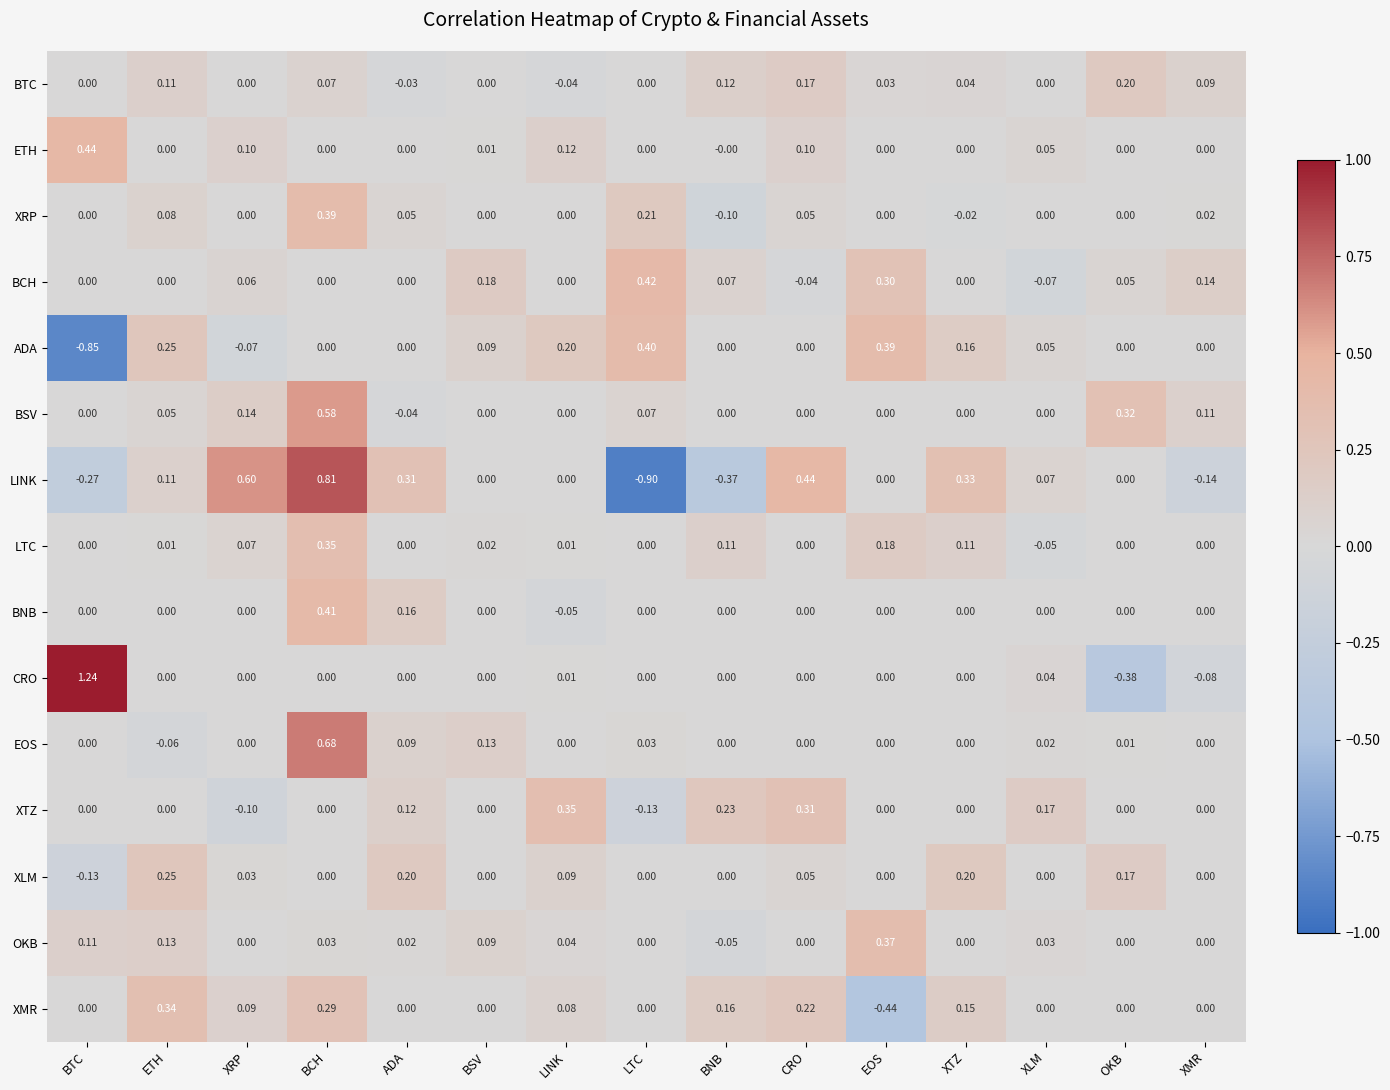

At which category is the sum across all series the highest?

BCH